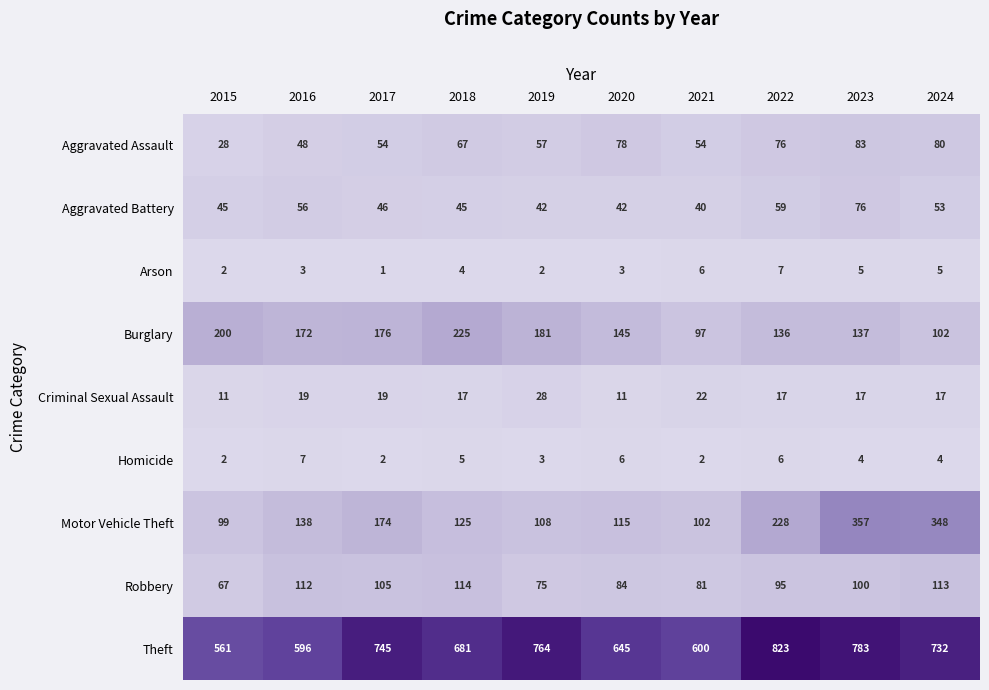

Which category has the lowest value in the Robbery series?

2015